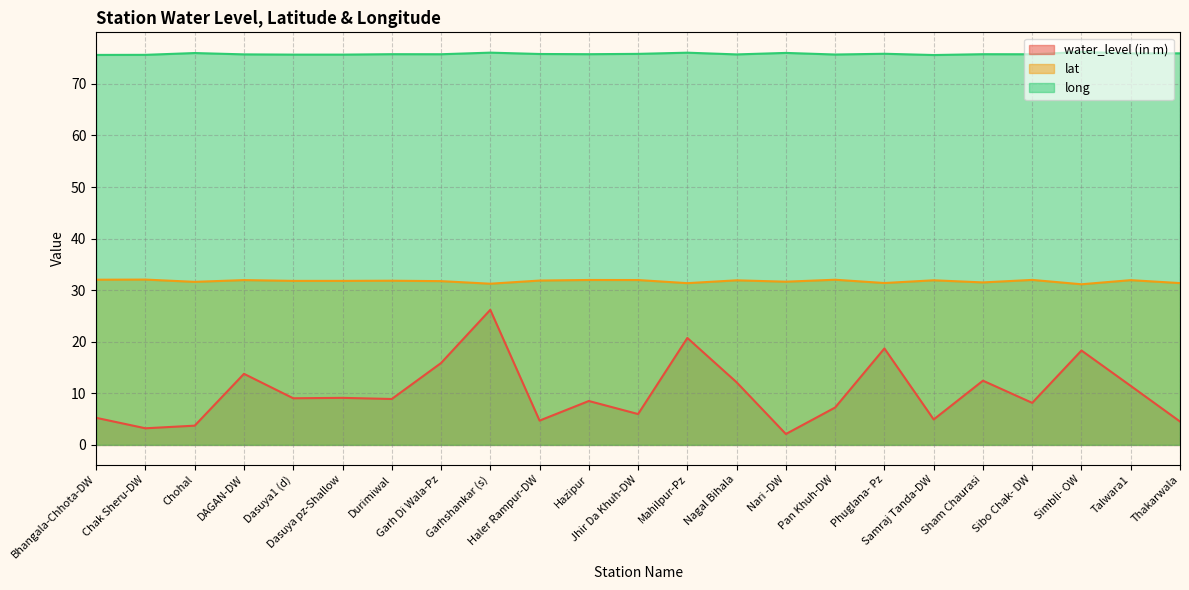

The water_level (in m) series shows 12.4 at Sham Chaurasi. True or false?

True